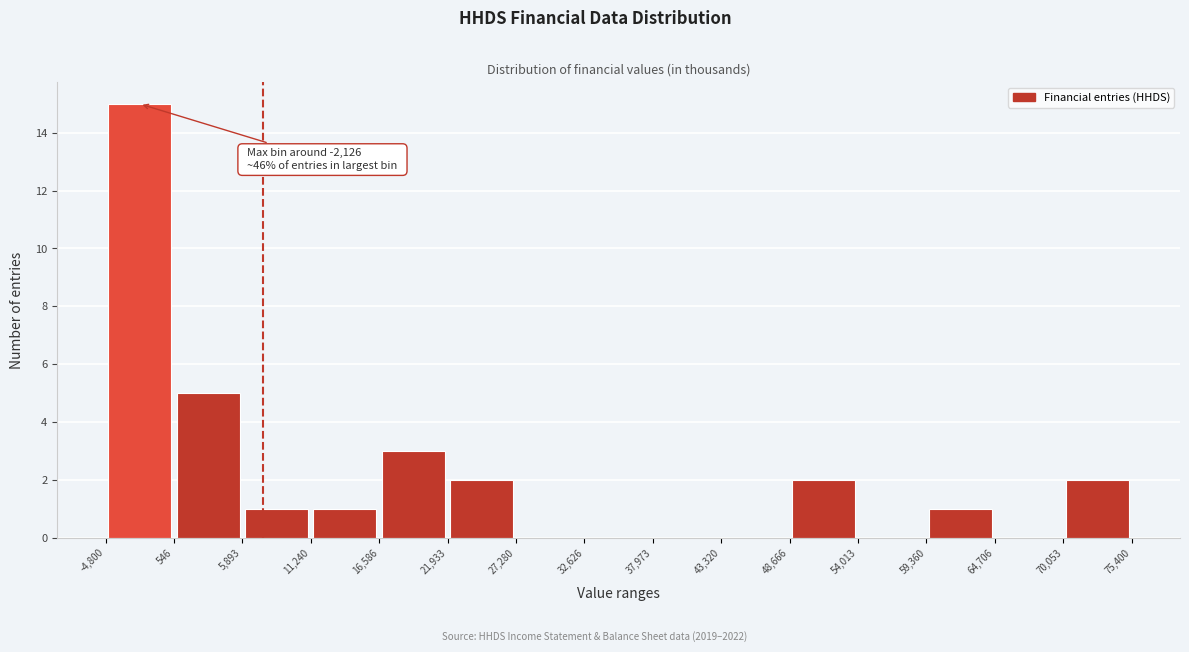

Over which range of the x-axis is the bar tallest?

-4,800 to 546